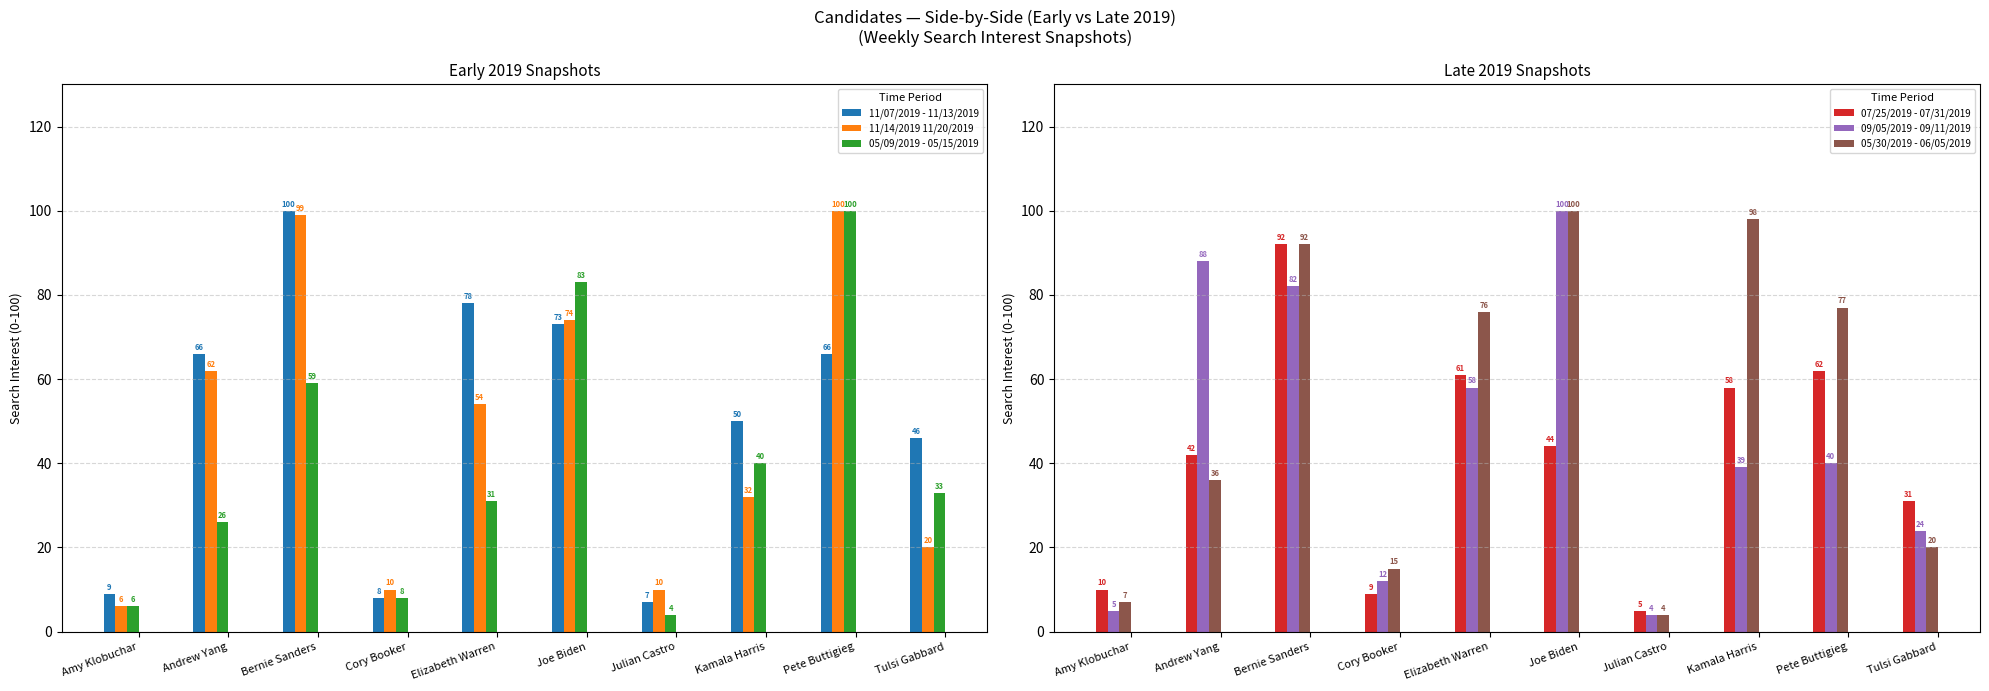

Read the 05/30/2019 - 06/05/2019 value at Pete Buttigieg.

77